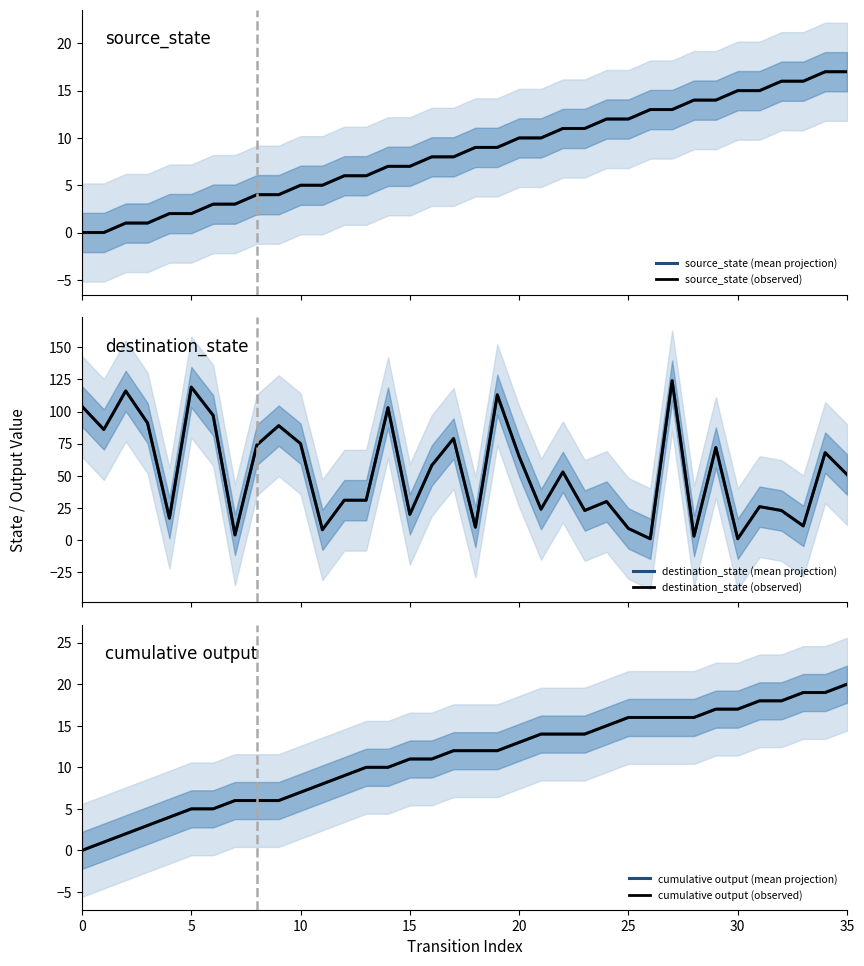

What is the difference between the source_state (mean projection) values at 26 and 31?

2